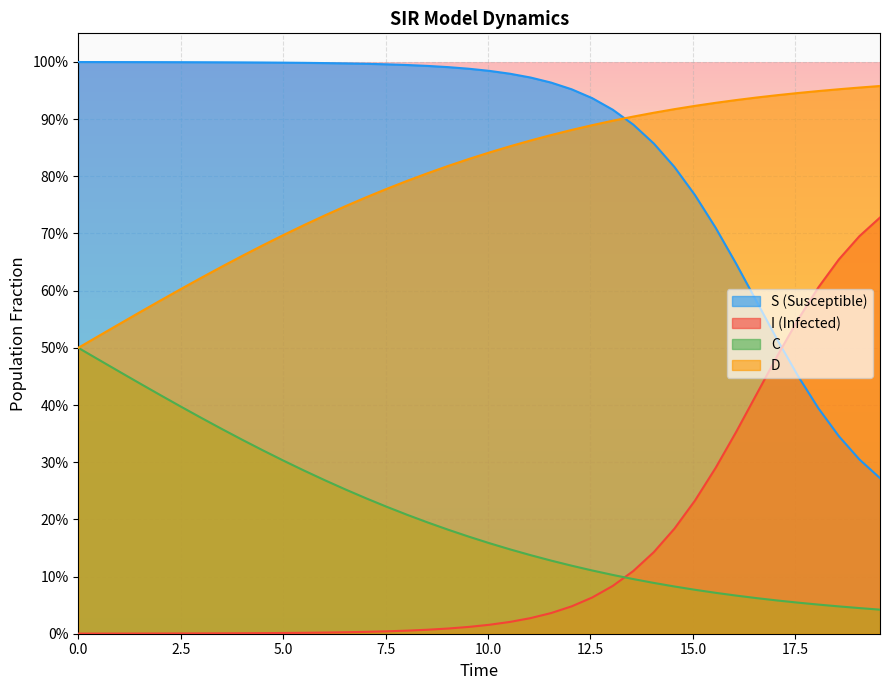

What is the difference between the maximum and minimum values in the C series?

0.5